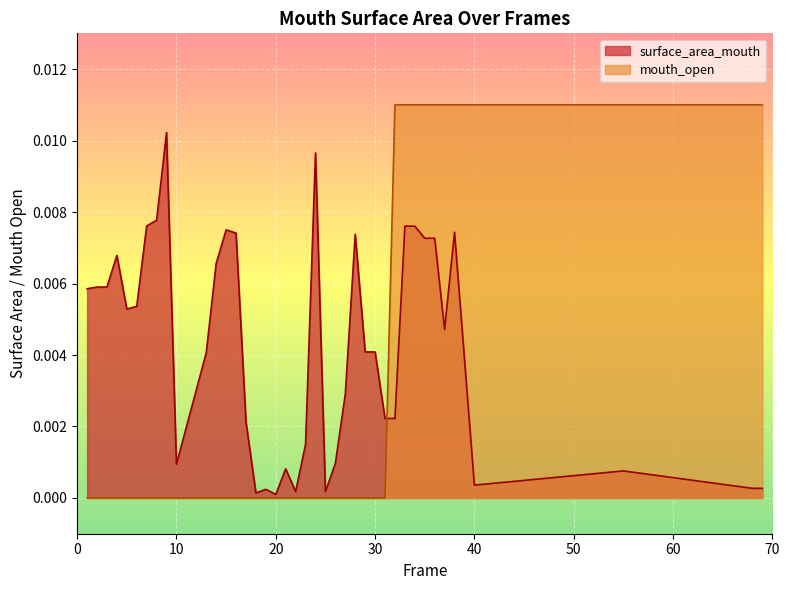

Rank the series by their average value, from lowest to highest.

mouth_open, surface_area_mouth